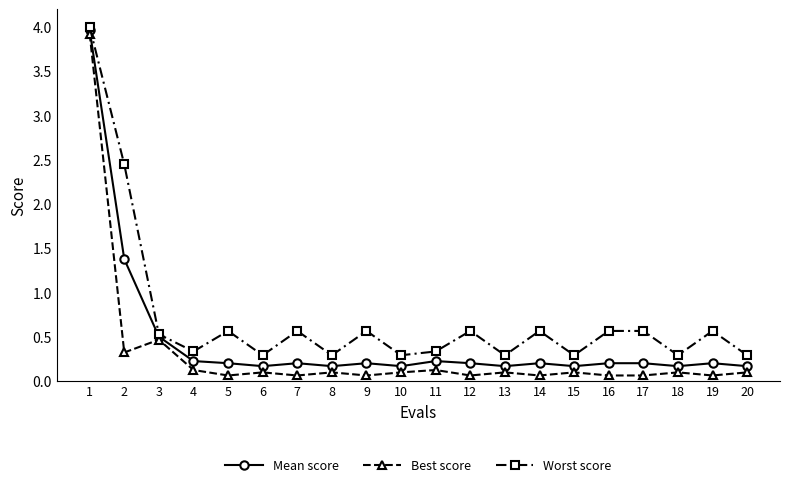

True or false: Worst score has a value of 0.3 at 11.

True